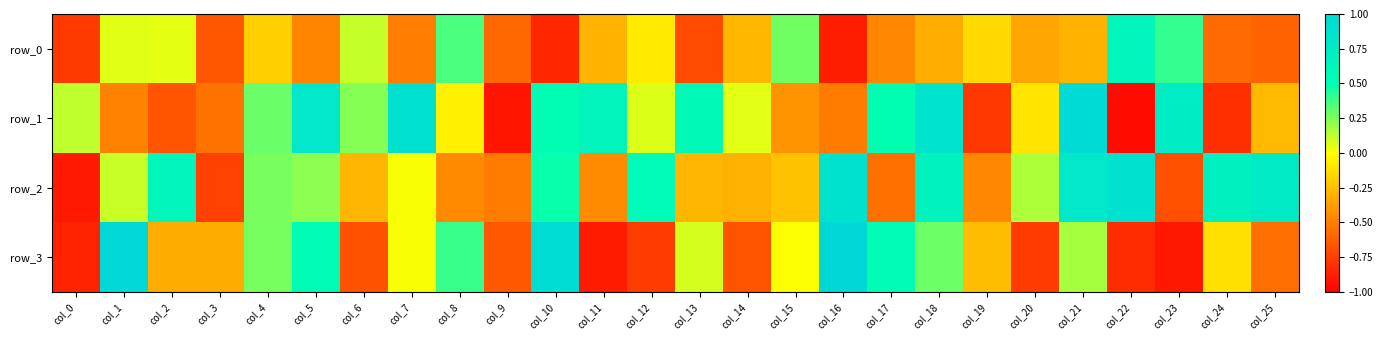

What is the sum of all row_3 values?

-3.4